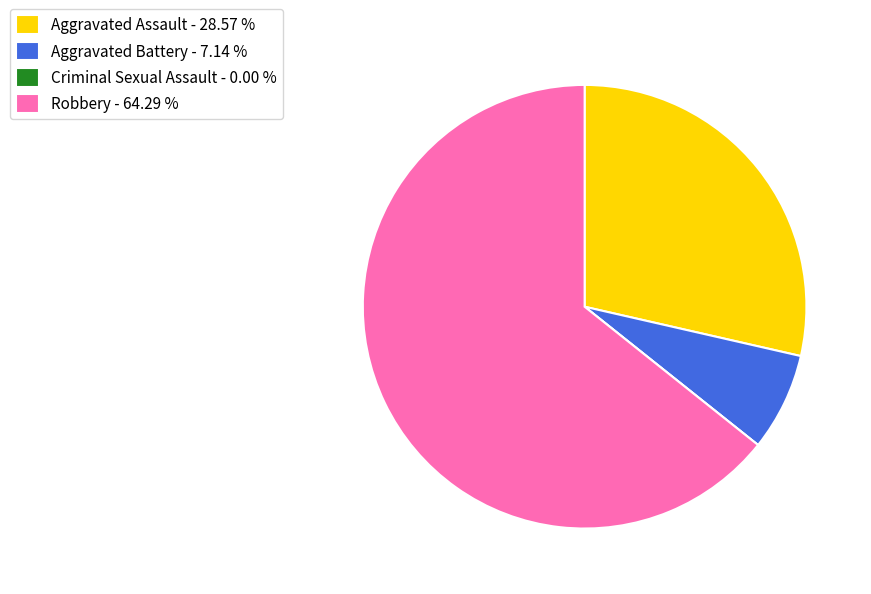

Is it true that Aggravated Battery is 7% of the pie?

True